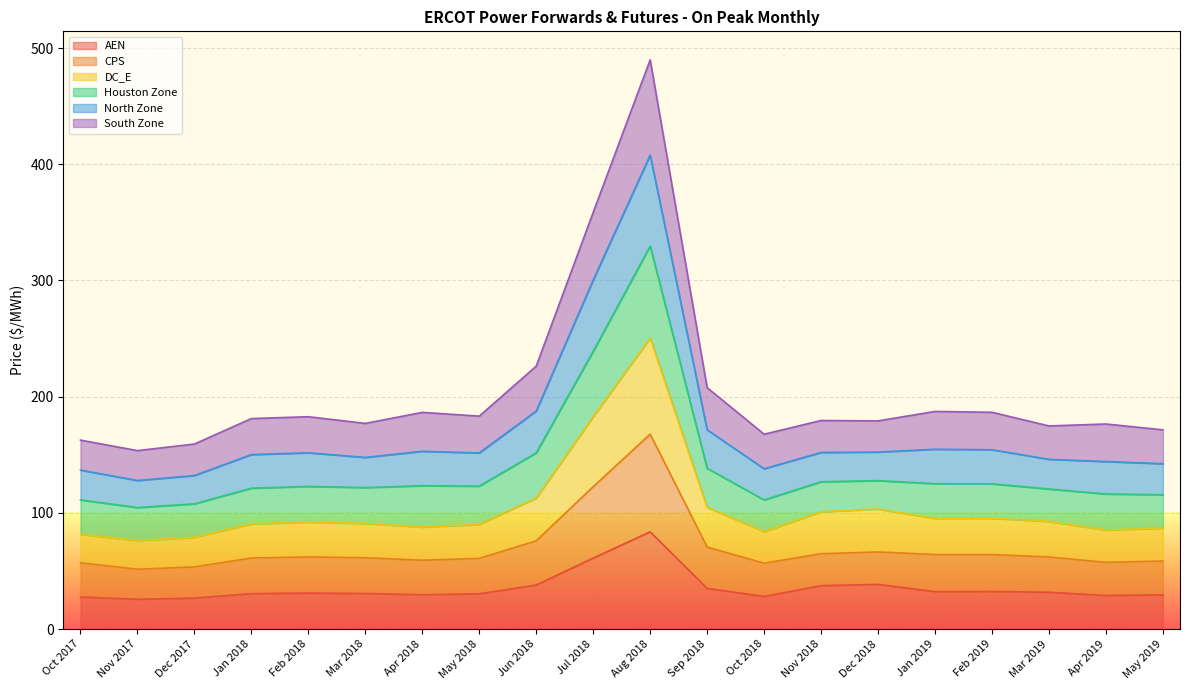

True or false: North Zone has more than 2 interior local peaks.

True